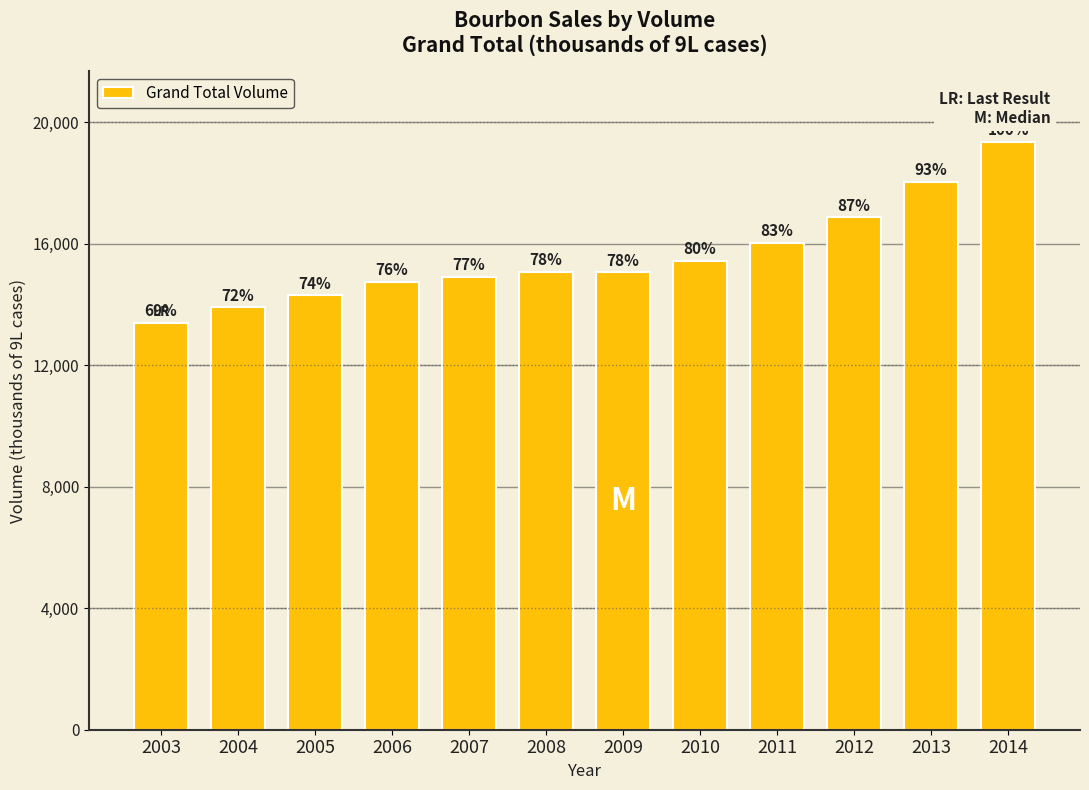

What is the difference between the values at 2004 and 2008?

1159